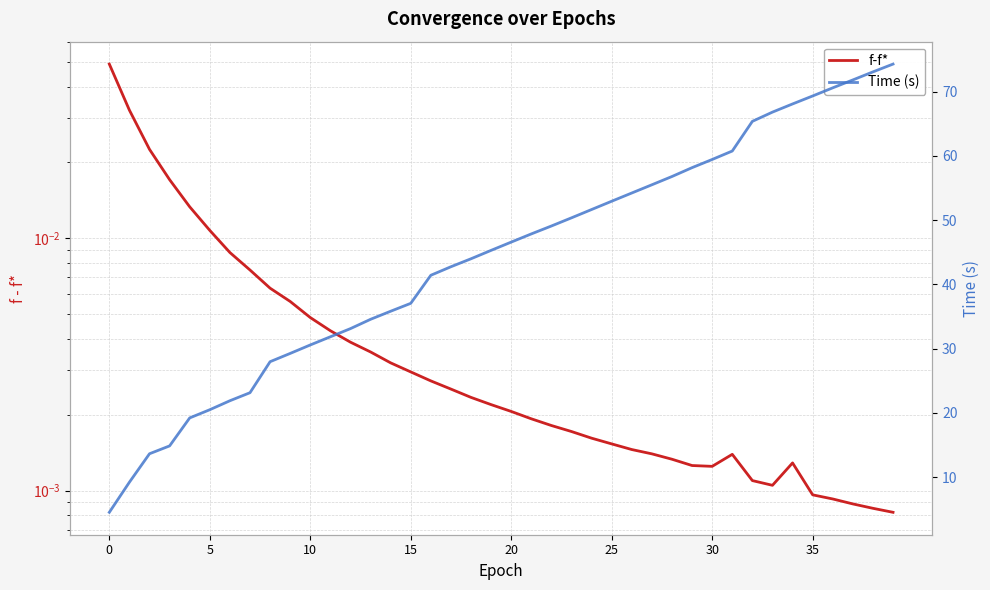

Reading right to left, transcribe all the data shown in this chart.

f-f*: 0.0	0.0	0.0	0.0	0.0	0.0	0.0	0.0	0.0	0.0	0.0	0.0	0.0	0.0	0.0	0.0	0.0	0.0	0.0	0.0	0.0	0.0	0.0	0.0	0.0	0.0	0.0	0.0	0.0	0.0	0.0	0.0	0.0	0.0	0.0	0.0	0.0	0.0	0.0	0.0
Time (s): 74.3	73.1	71.8	70.6	69.3	68.1	66.8	65.4	60.8	59.4	58.2	56.8	55.5	54.2	52.9	51.7	50.4	49.1	47.9	46.6	45.3	44.0	42.7	41.4	37.0	35.8	34.6	33.1	31.8	30.6	29.2	28.0	23.1	21.9	20.5	19.2	14.8	13.6	9.2	4.5